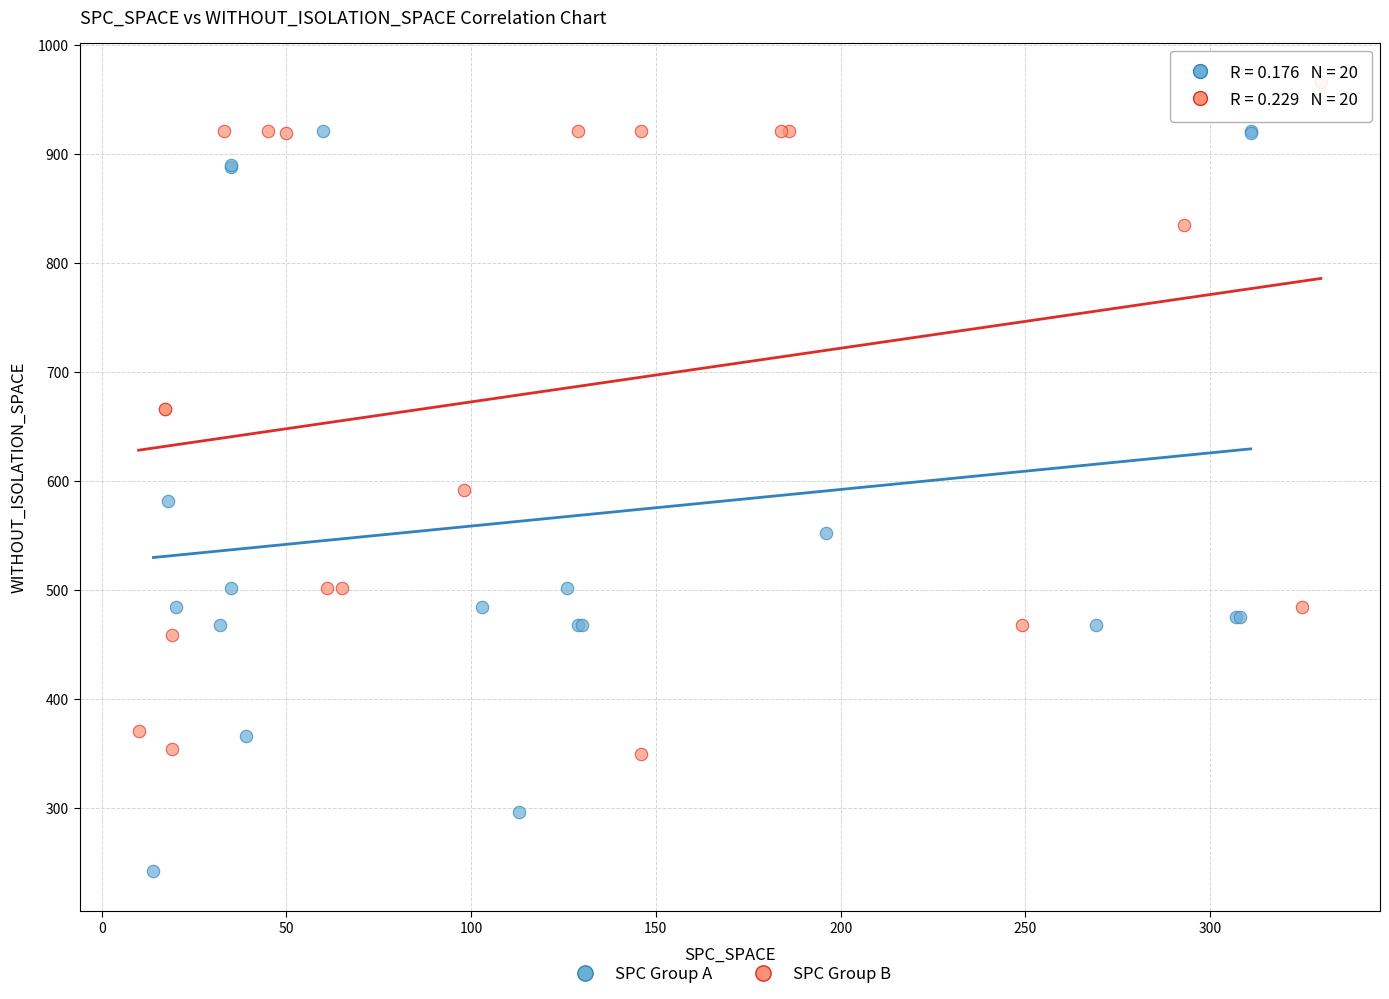

Which series contains the lowest Y value?

SPC Group A